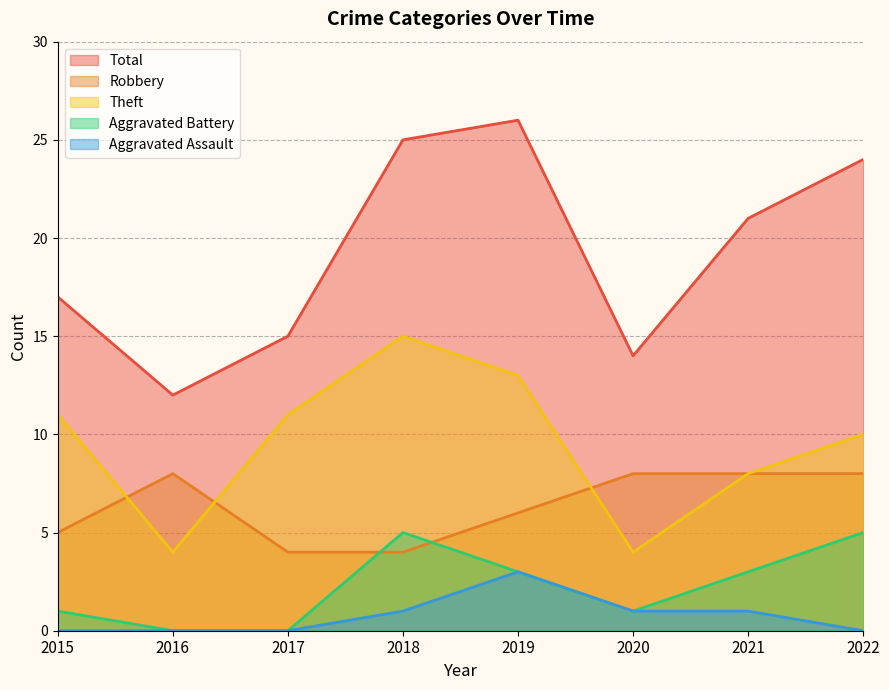

Which series has the largest range (max minus min)?

Total